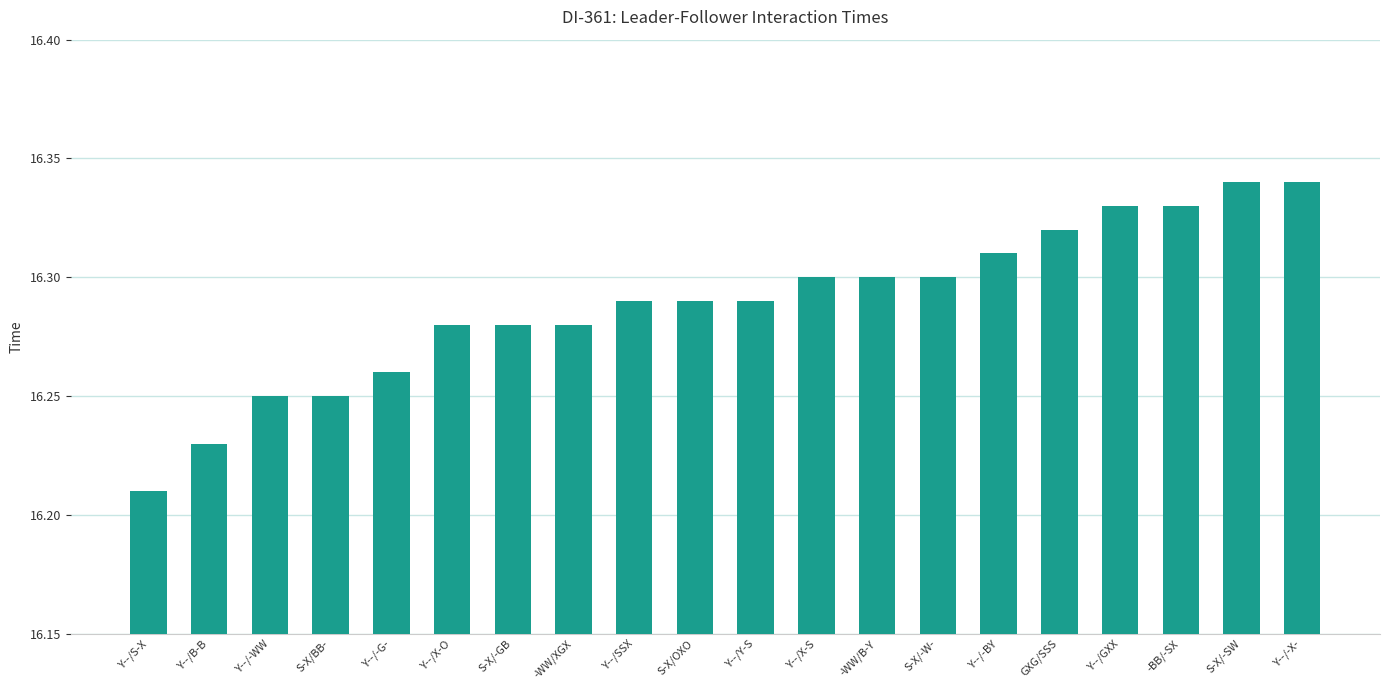

What is the sum of the values at Y--/SSX and Y--/S-X?

32.5